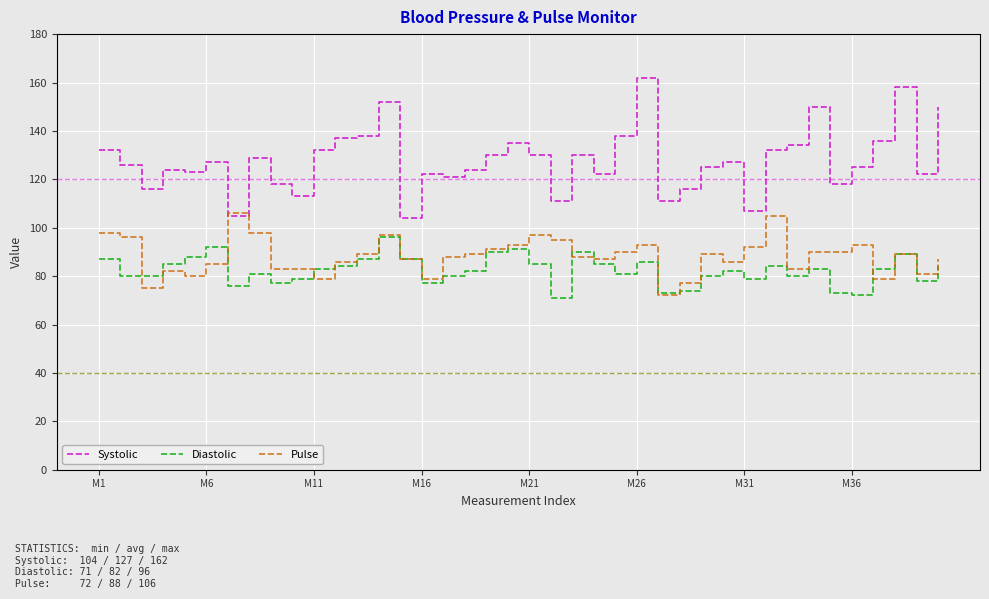

What is the highest value of the Diastolic series?

96